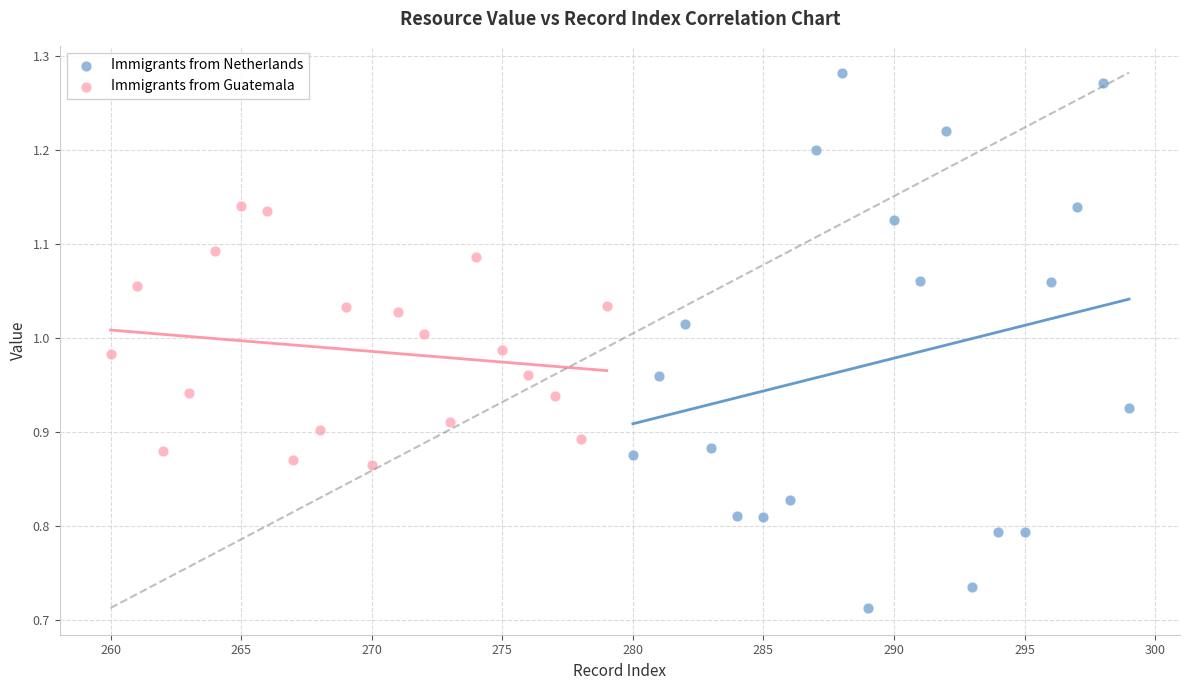

Which series has the widest spread of Y values?

Immigrants from Netherlands